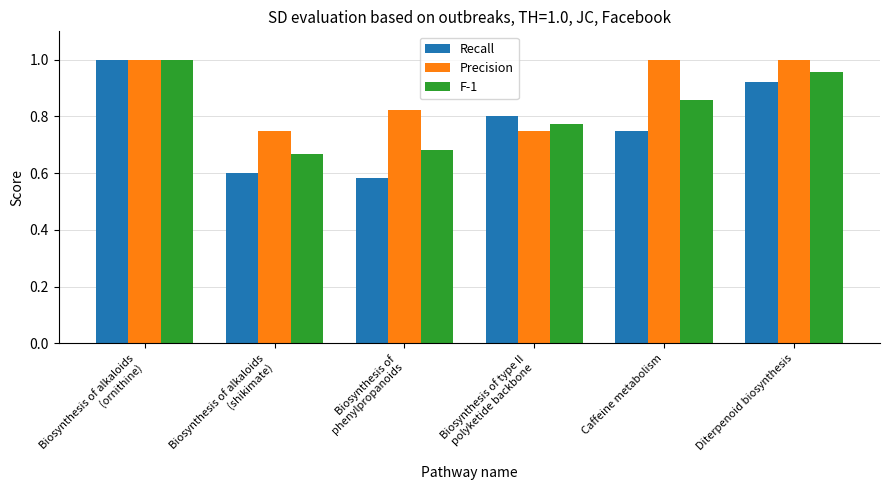

What is the label of the 3rd bar from the left?

Biosynthesis of
phenylpropanoids